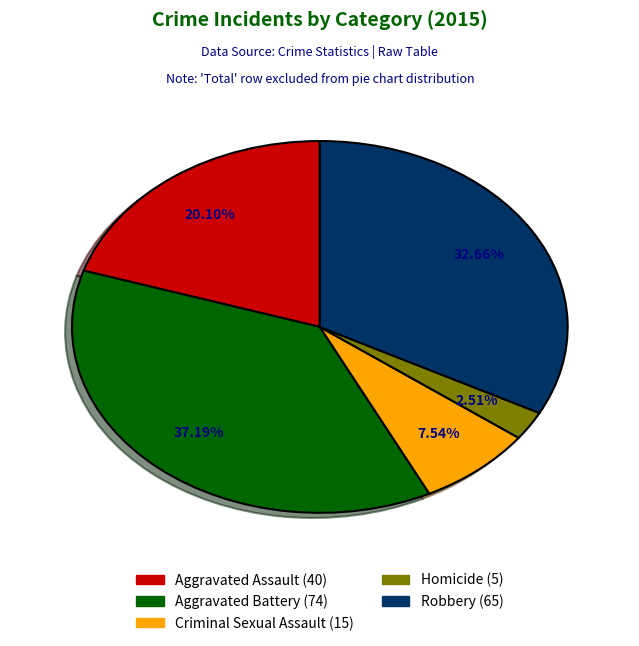

Do Criminal Sexual Assault and Aggravated Assault together represent more than half of the pie?

No